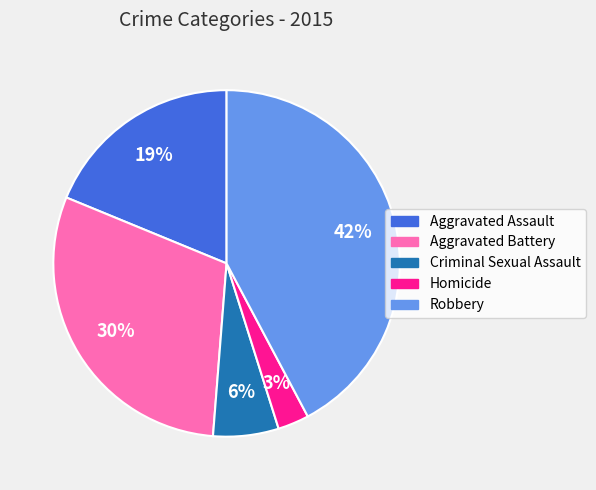

Is Aggravated Assault the majority of the pie?

No